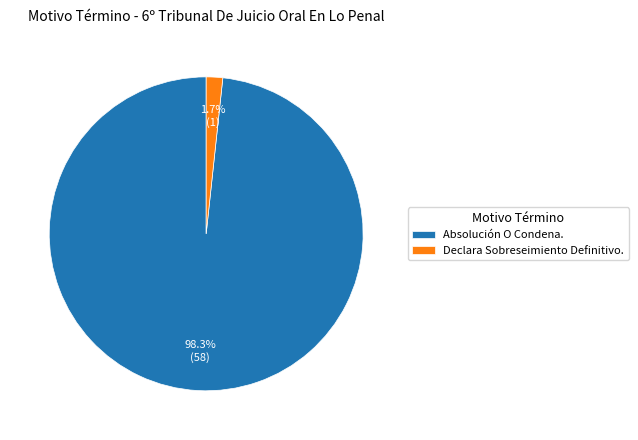

To the nearest percent, what is the difference between the largest and smallest slice percentages?

97%